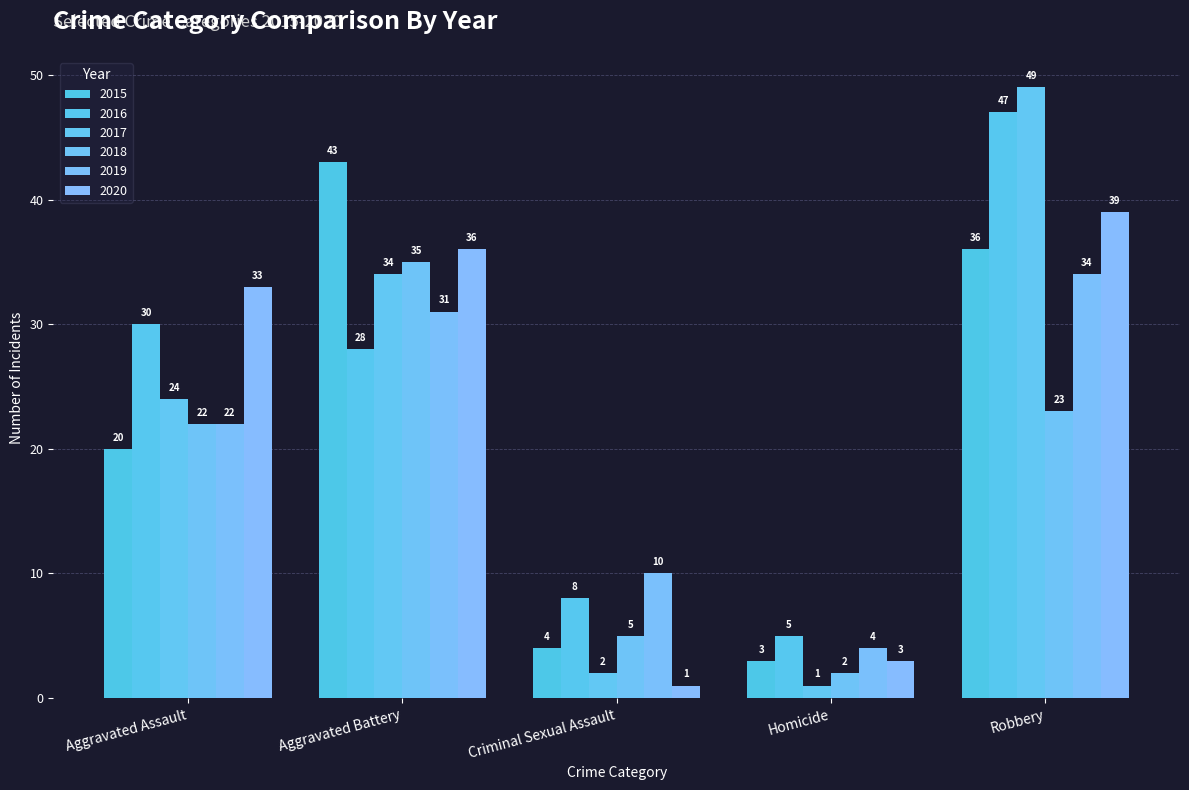

How many bars are there in each group?

6